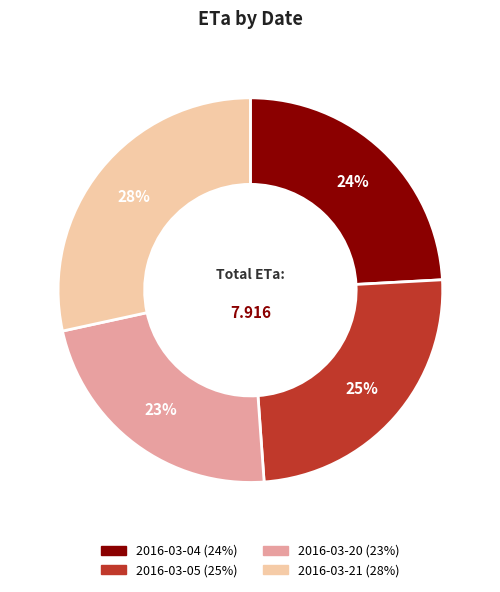

The 2016-03-21 slice represents 14% of the pie. True or false?

False